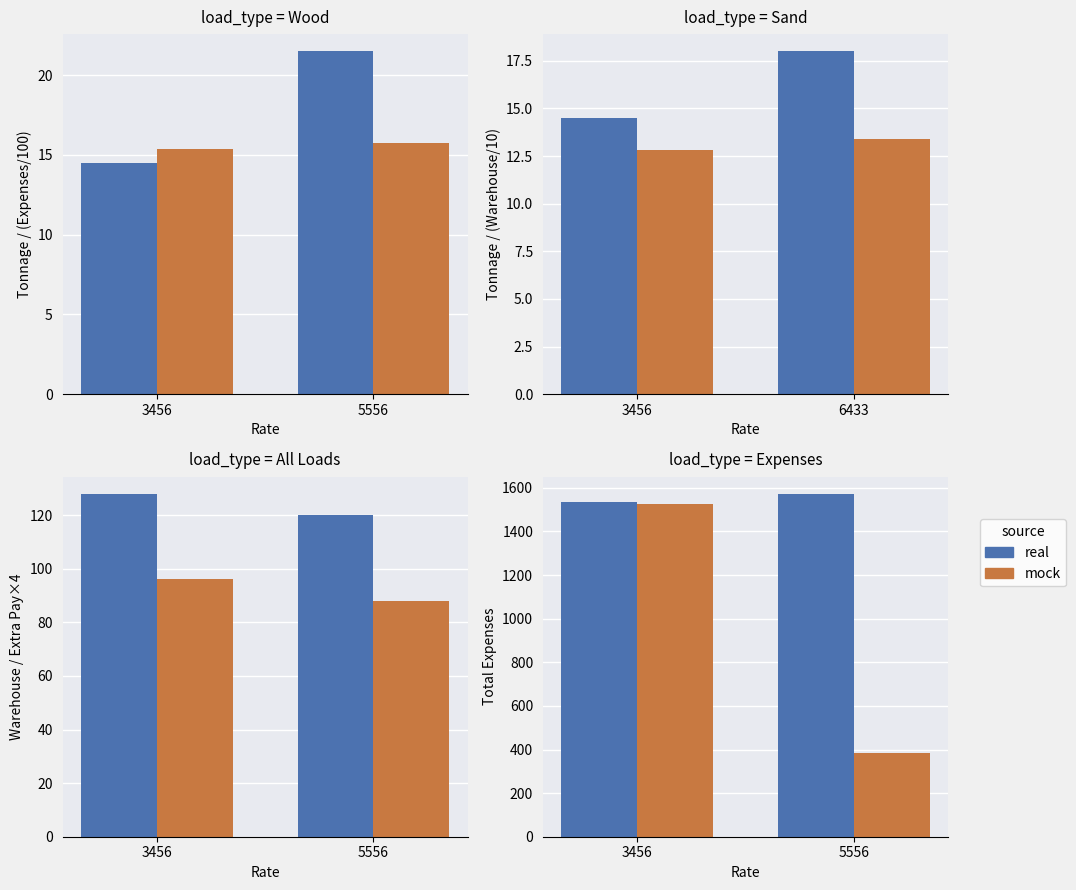

What are all the series names shown in the legend?

real, mock